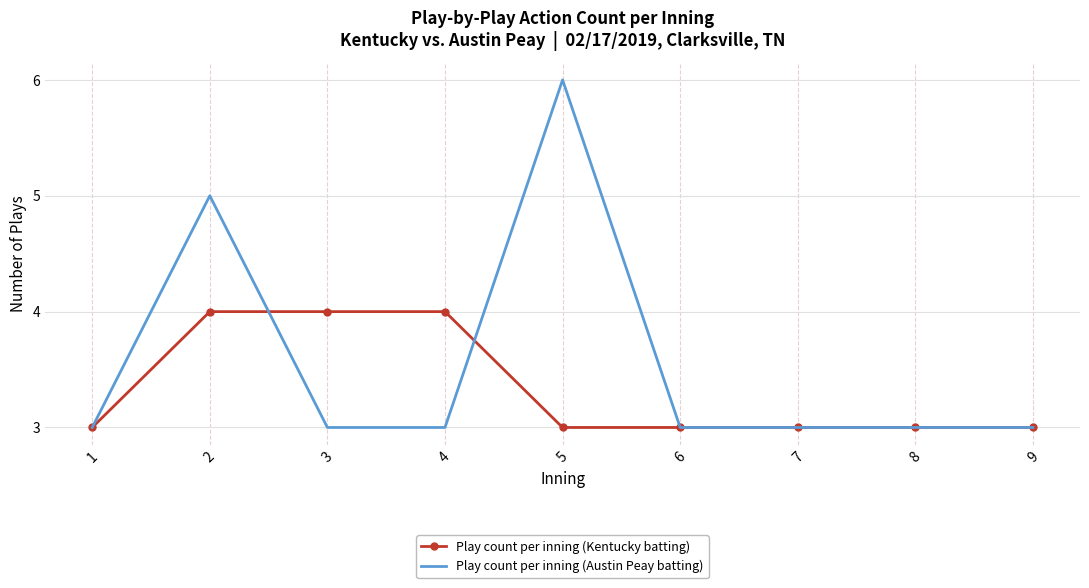

Which series has the largest total across all categories?

Play count per inning (Austin Peay batting)